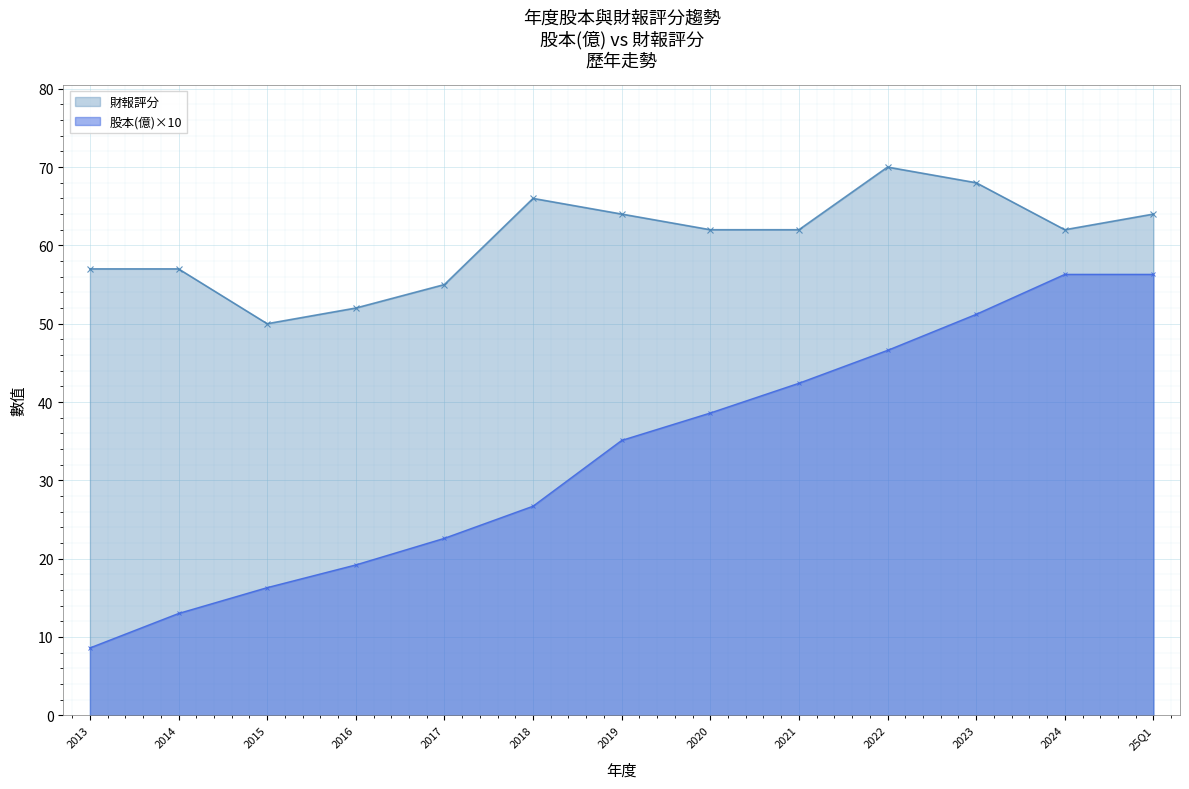

What position from the left is 2021?

9